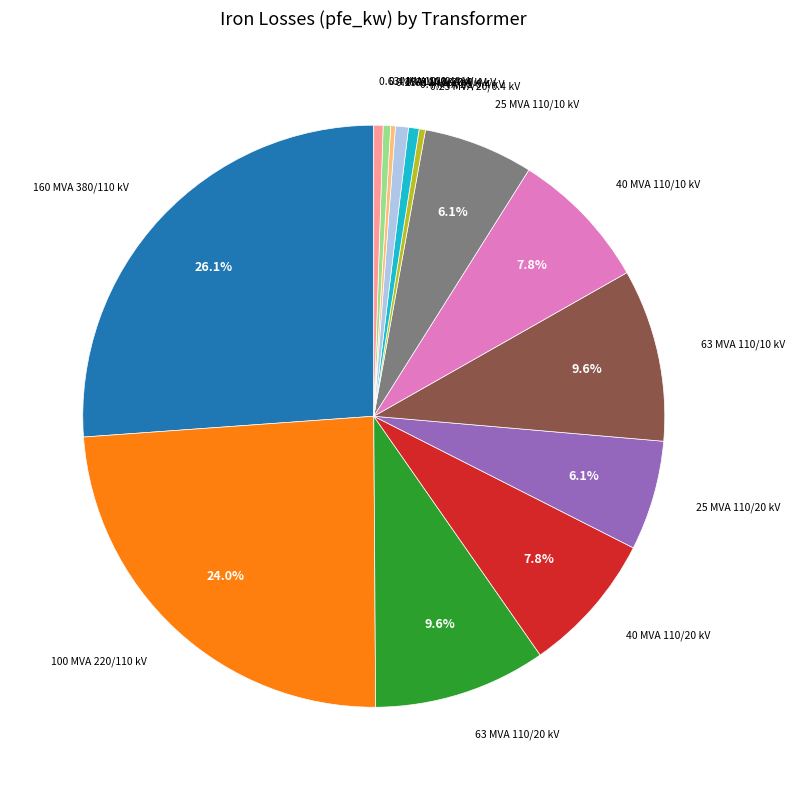

Is there a majority slice in this chart?

No